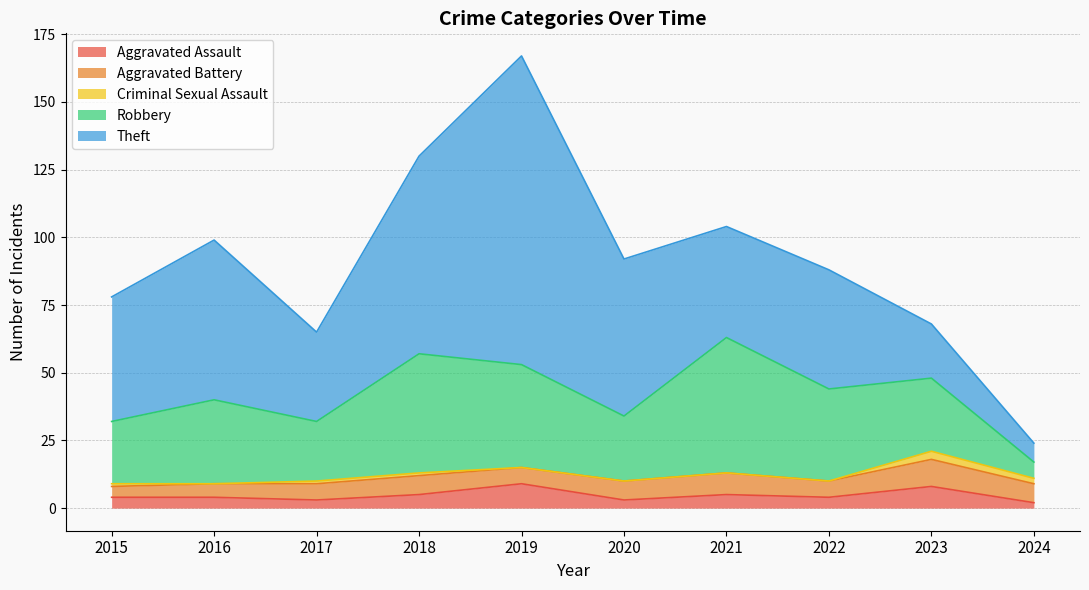

What is the sum of all Criminal Sexual Assault values?

8